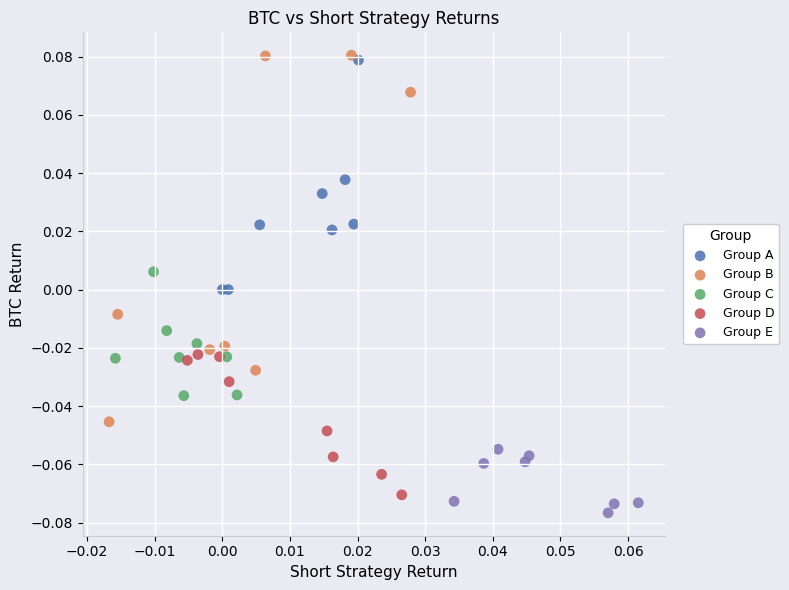

Which series has the widest spread of Y values?

Group B